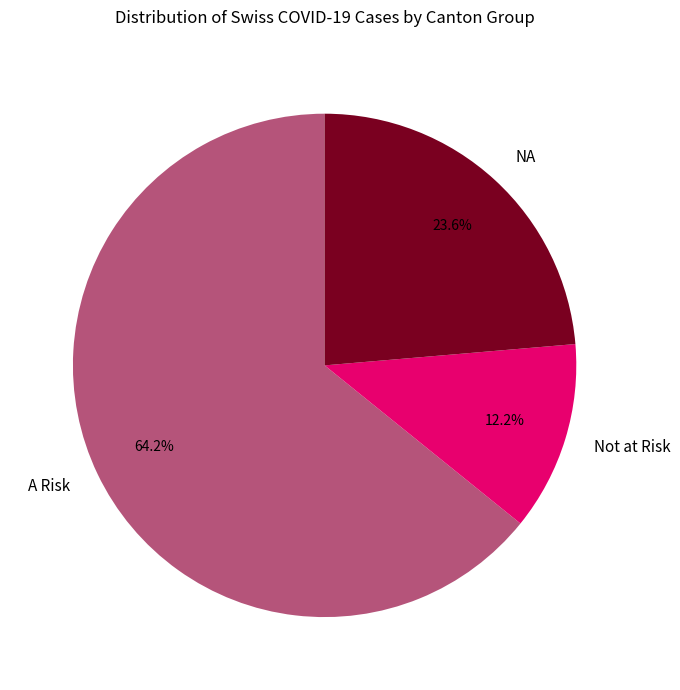

What is the total percentage of A Risk and NA?

87.8%